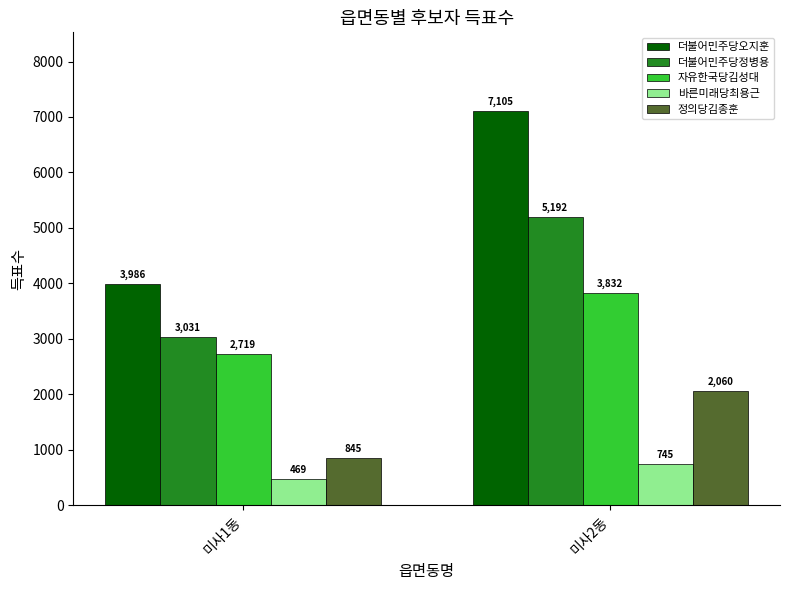

What is the highest value of the 더불어민주당오지훈 series?

7105